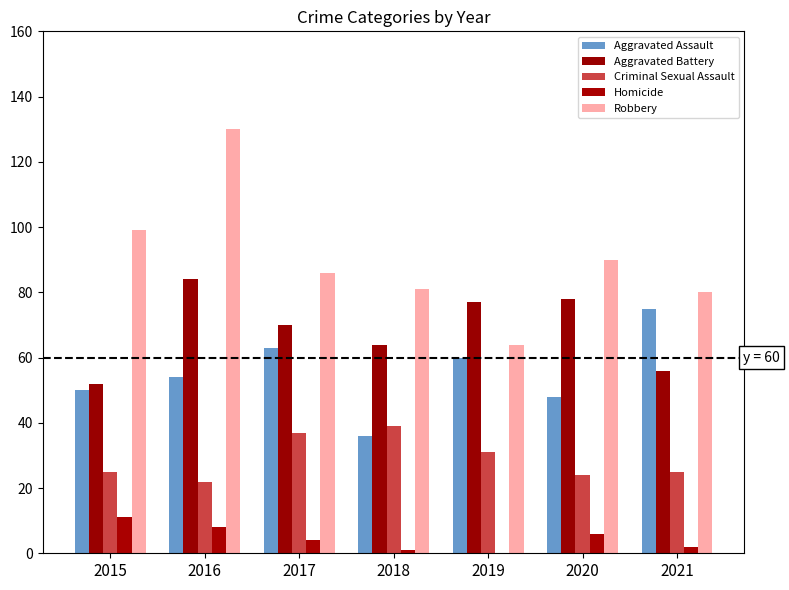

Reading right to left, extract all data points from this chart.

Aggravated Assault: 75	48	60	36	63	54	50
Aggravated Battery: 56	78	77	64	70	84	52
Criminal Sexual Assault: 25	24	31	39	37	22	25
Homicide: 2	6	0	1	4	8	11
Robbery: 80	90	64	81	86	130	99